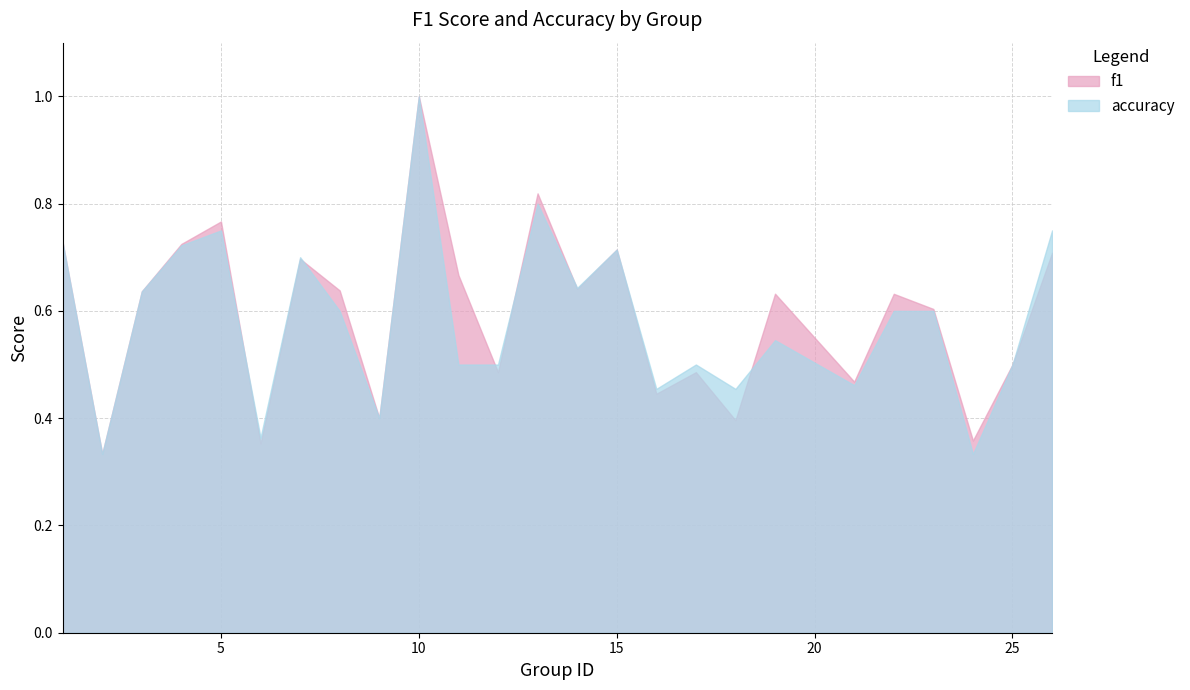

Is it true that accuracy equals 0.6 at 3?

True